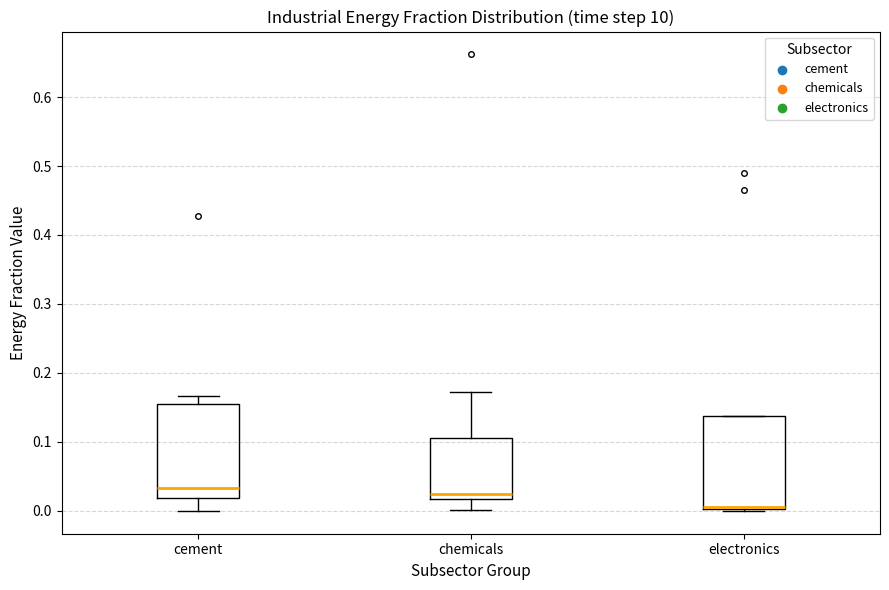

Reading left to right, read every box against the y-axis: the position of its median line, the range the box covers, and the ends of its whiskers. The values are not printed on the chart, so give them approximately, as read against the axis.

cement: median 0.03, box 0.02 to 0.15, whiskers 0.00 to 0.17
chemicals: median 0.02 (just above the box's lower edge), box 0.02 to 0.11, whiskers 0.00 to 0.17
electronics: median 0.01 (drawn on the box's lower edge), box 0.00 to 0.14, whiskers 0.00 (just below the box's lower edge) to 0.14